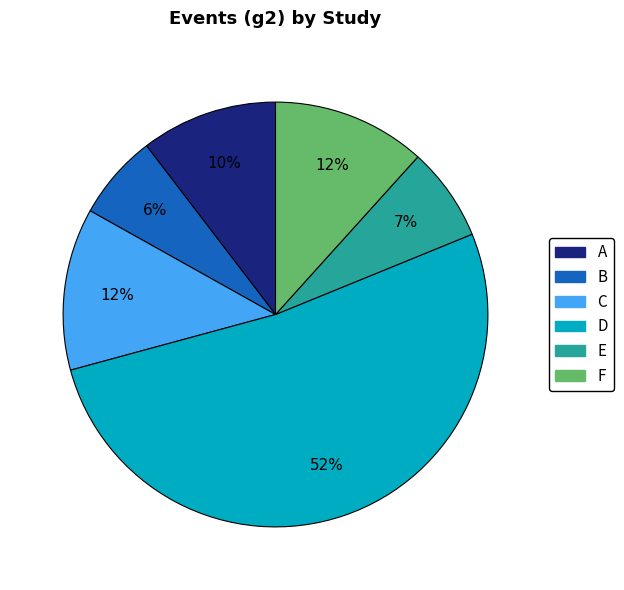

To the nearest percent, what is the difference between the E and A slice percentages?

3%